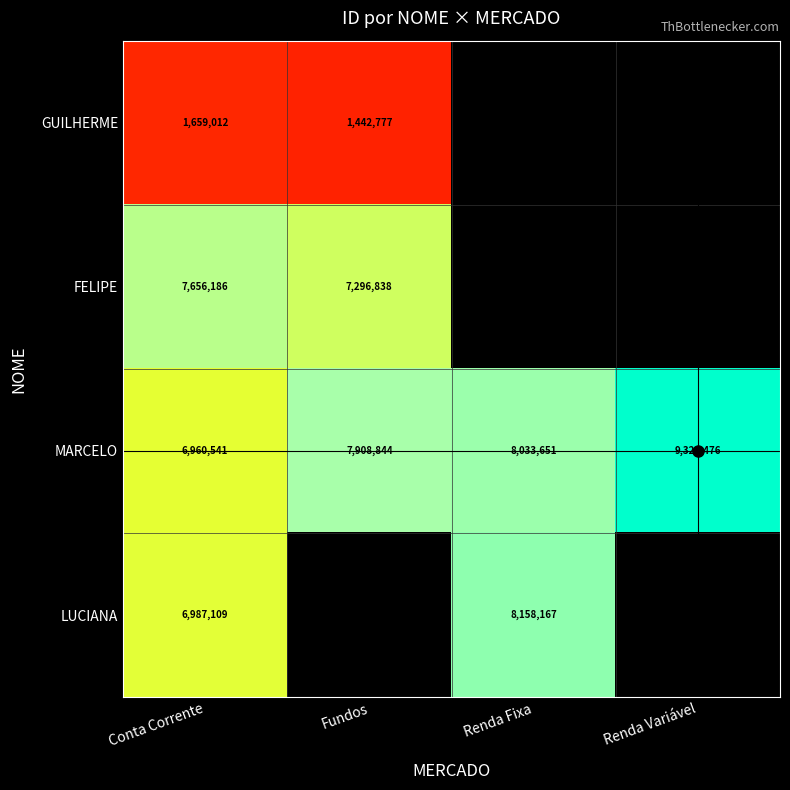

True or false: MARCELO has a value of 6960541 at Conta Corrente.

True